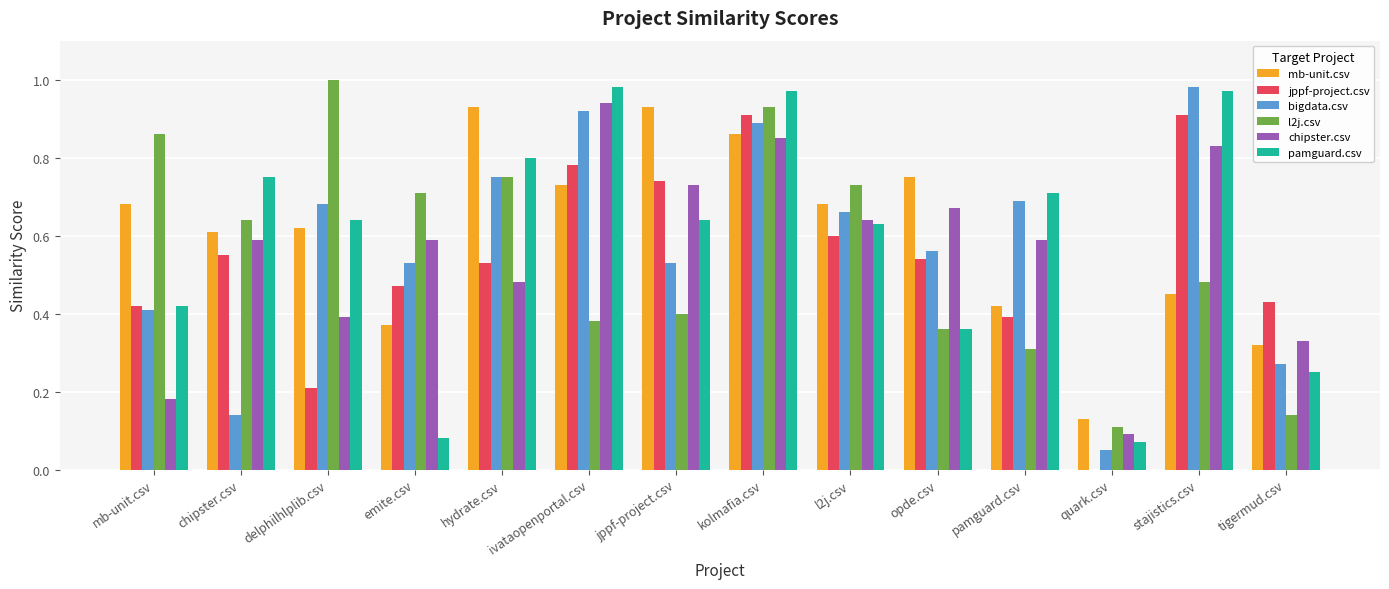

Between l2j.csv and tigermud.csv, which series saw the biggest shift?

l2j.csv